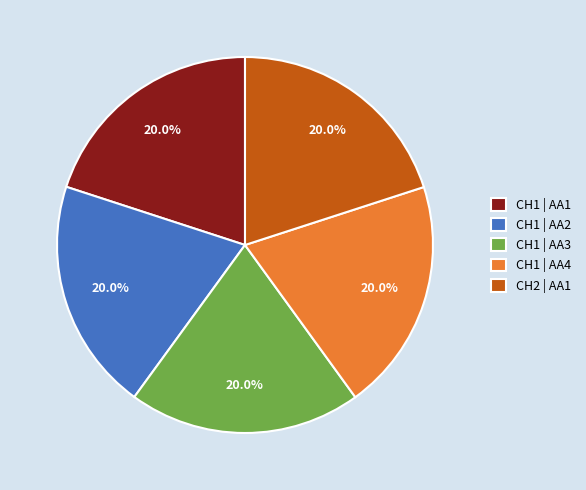

Is there a majority slice in this chart?

No